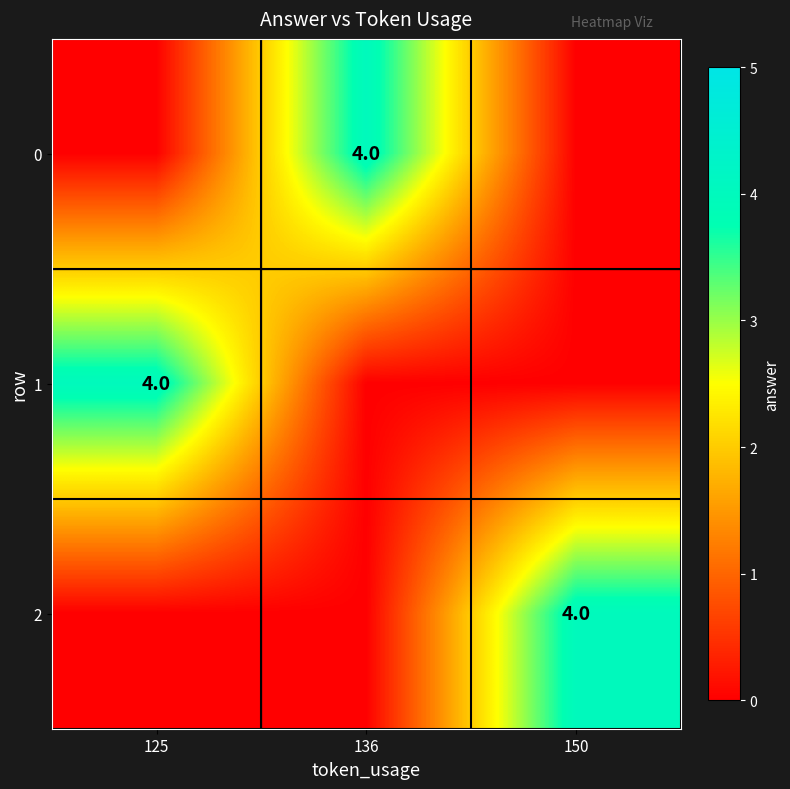

The value of 2 at 150 is 4. True or false?

True